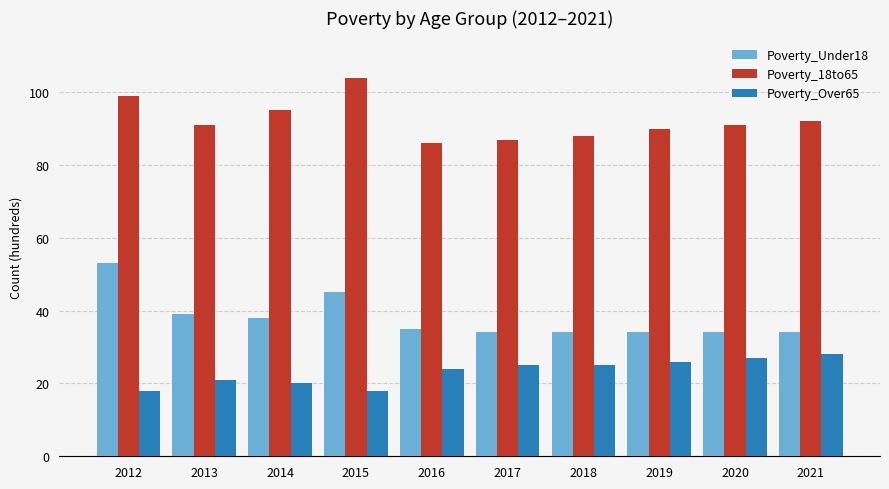

Reading left to right, what are all the values shown in this chart?

Poverty_Under18: 53	39	38	45	35	34	34	34	34	34
Poverty_18to65: 99	91	95	104	86	87	88	90	91	92
Poverty_Over65: 18	21	20	18	24	25	25	26	27	28